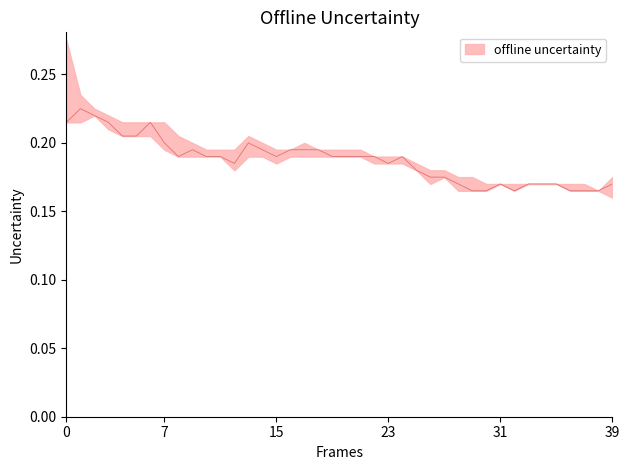

How many interior local valleys does the high series have?

1